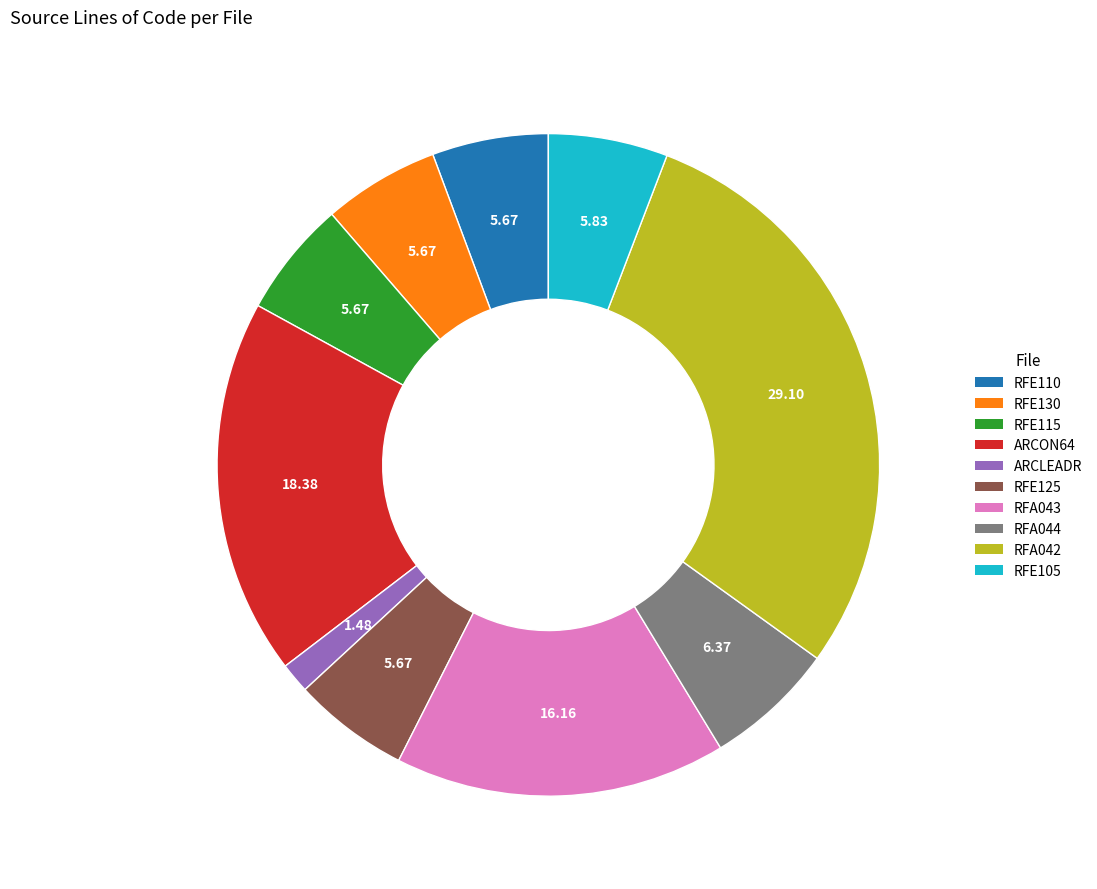

Does RFE105 account for over 50% of the chart?

No